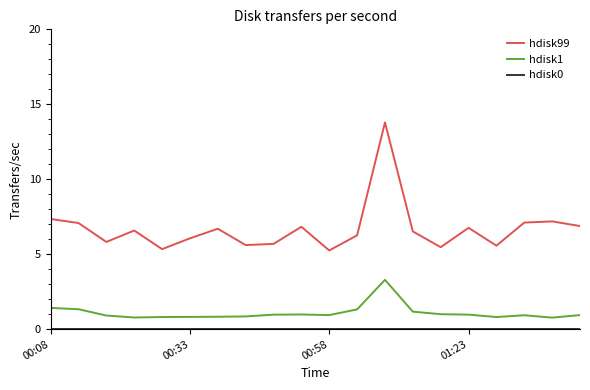

What is the maximum value shown in the chart?

13.8